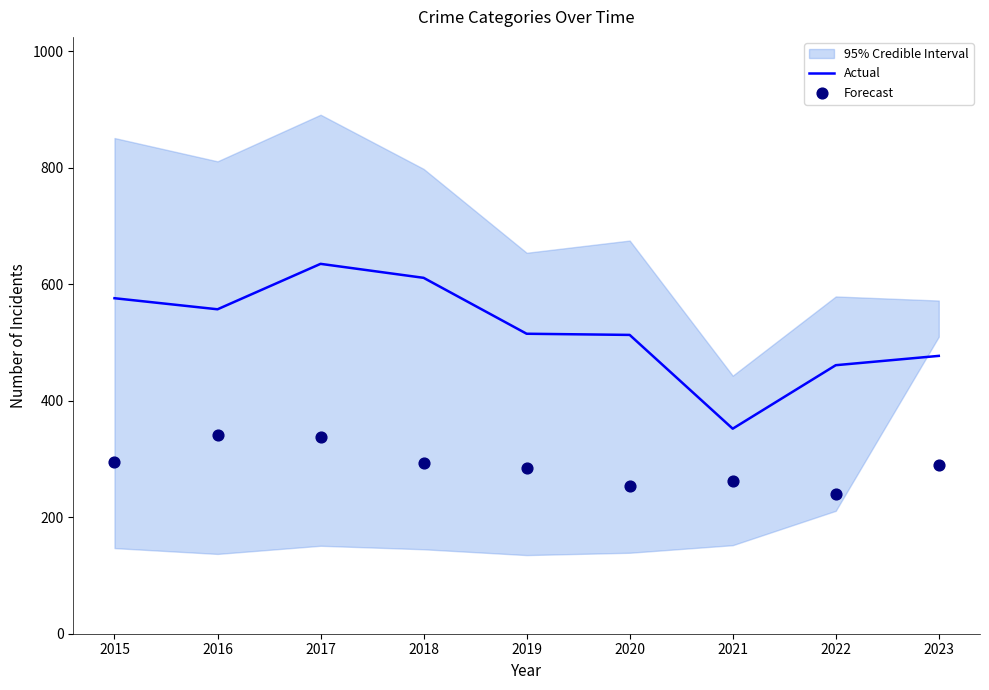

The value of Actual at 2017 is 635. True or false?

True